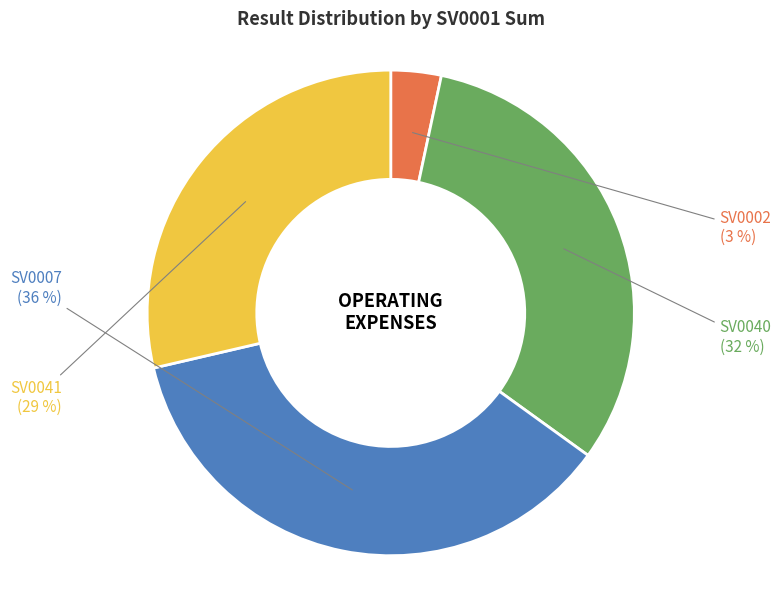

Does any single category account for the majority?

No